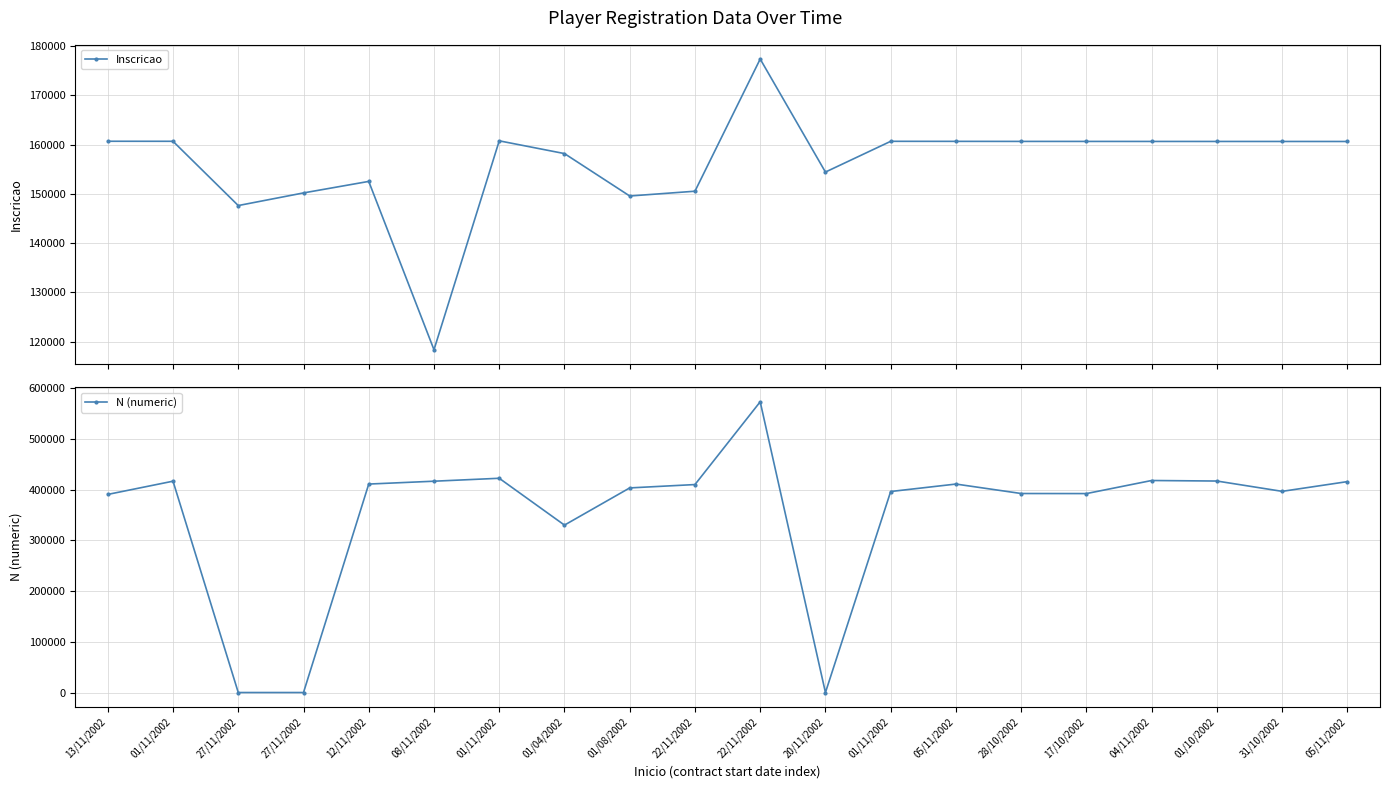

True or false: Inscricao has a value of 160653 at 31/10/2002.

True